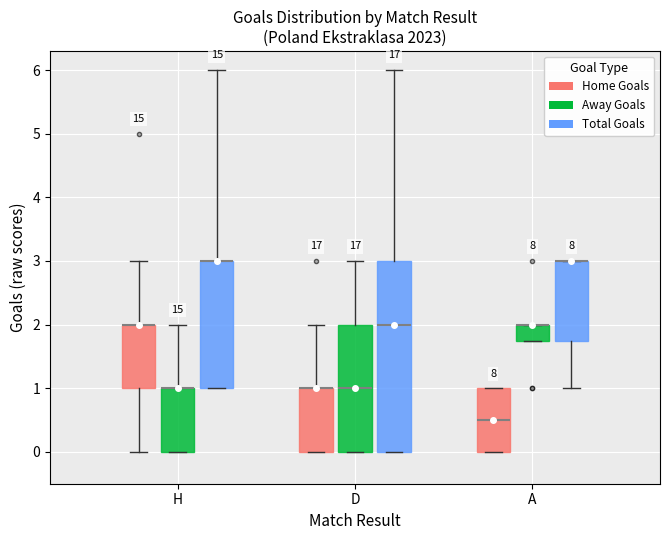

Reading left to right, transcribe this box plot: for each box, give where its median line is, the range the box spans, and where its two whiskers end, as read against the y-axis. The values are not printed on the chart, so give them approximately, as read against the axis.

H (Home Goals): median 2.0 (drawn on the box's upper edge), box 1.0 to 2.0, whiskers 0.0 to 3.0
H (Away Goals): median 1.0 (drawn on the box's upper edge), box 0.0 to 1.0, whiskers 0.0 to 2.0
H (Total Goals): median 3.0 (drawn on the box's upper edge), box 1.0 to 3.0, whiskers 1.0 to 6.0
D (Home Goals): median 1.0 (drawn on the box's upper edge), box 0.0 to 1.0, whiskers 0.0 to 2.0
D (Away Goals): median 1.0, box 0.0 to 2.0, whiskers 0.0 to 3.0
D (Total Goals): median 2.0, box 0.0 to 3.0, whiskers 0.0 to 6.0
A (Home Goals): median 0.5, box 0.0 to 1.0, whiskers 0.0 to 1.0
A (Away Goals): median 2.0 (drawn on the box's upper edge), box 1.8 to 2.0, whiskers 1.8 to 2.0
A (Total Goals): median 3.0 (drawn on the box's upper edge), box 1.8 to 3.0, whiskers 1.0 to 3.0